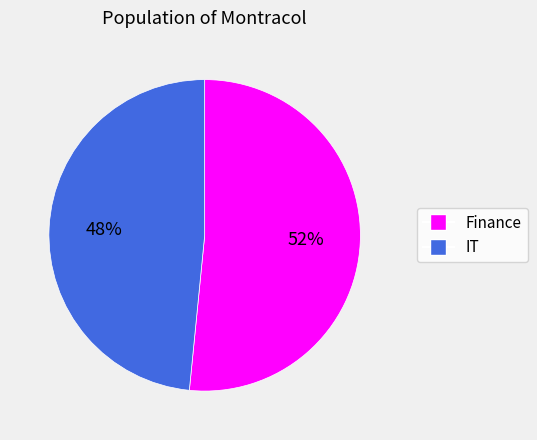

To the nearest percent, what is the combined percentage of Finance and IT?

100%